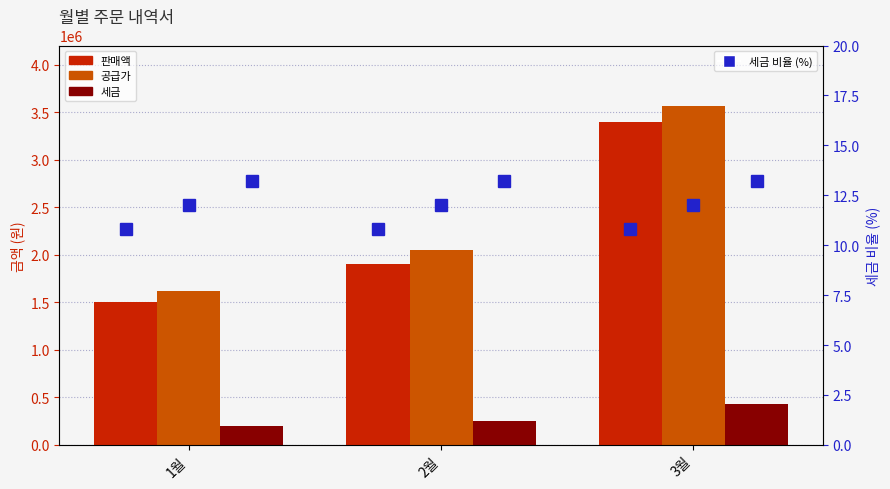

The value of 판매액 at 1월 is 1015712.3. True or false?

False